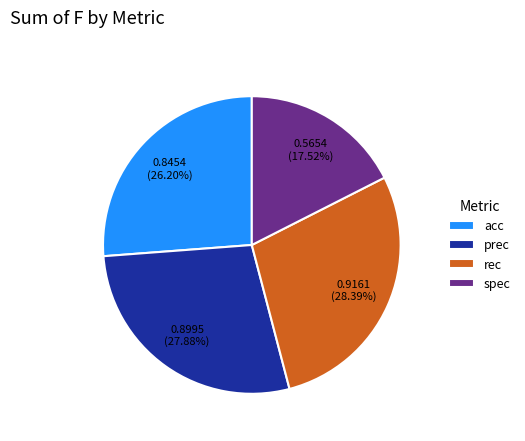

Does prec account for over 50% of the chart?

No